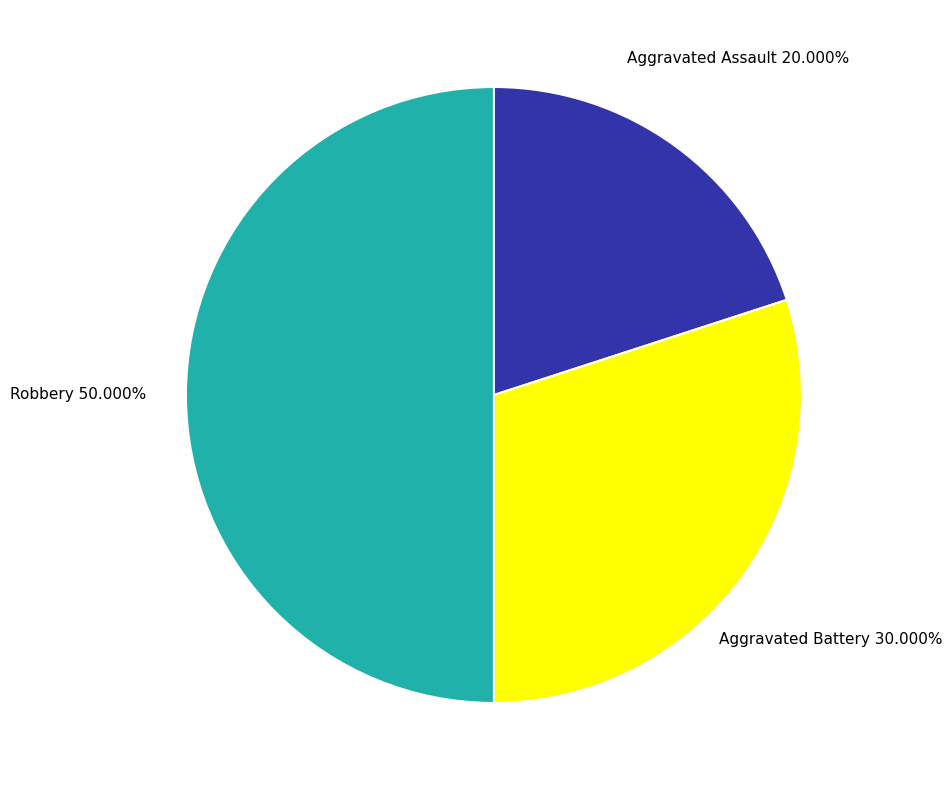

Is it true that Aggravated Assault is 20% of the pie?

True